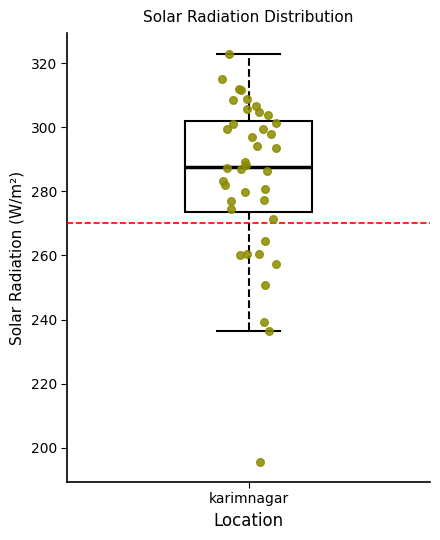

Read this box plot against the y-axis: the position of the median line, the range covered by the box, and the ends of both whiskers. The values are not printed on the chart, so give them approximately, as read against the axis.

median 288, box 274 to 302, whiskers 236 to 324